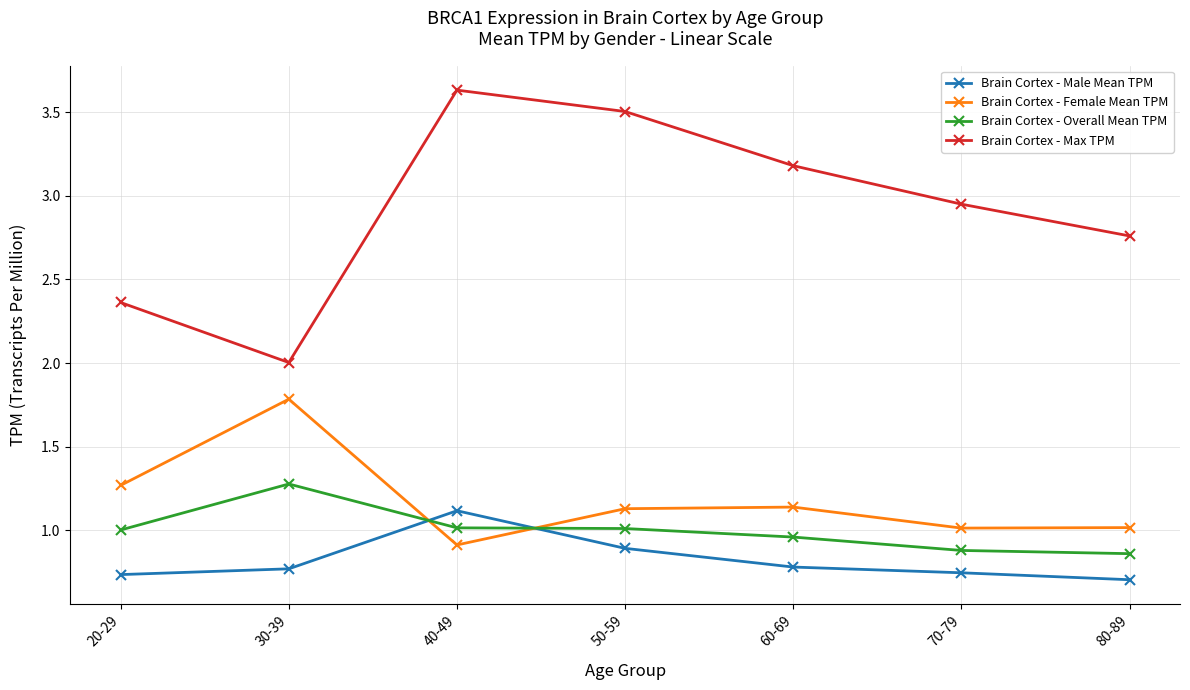

Where does the Brain Cortex - Female Mean TPM series first go above 1?

20-29